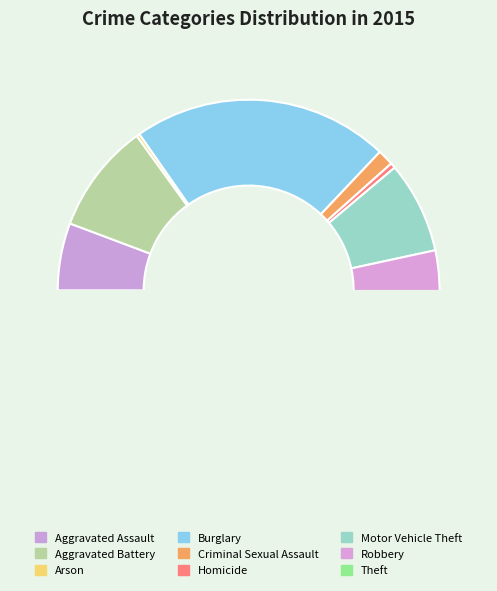

What is the change in value from Burglary to Criminal Sexual Assault?

-692